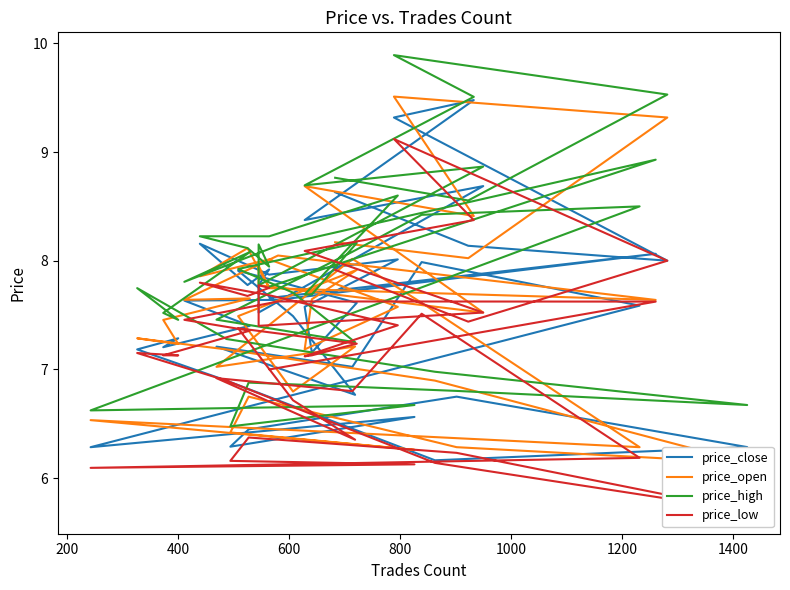

What are all the series names shown in the legend?

price_close, price_open, price_high, price_low